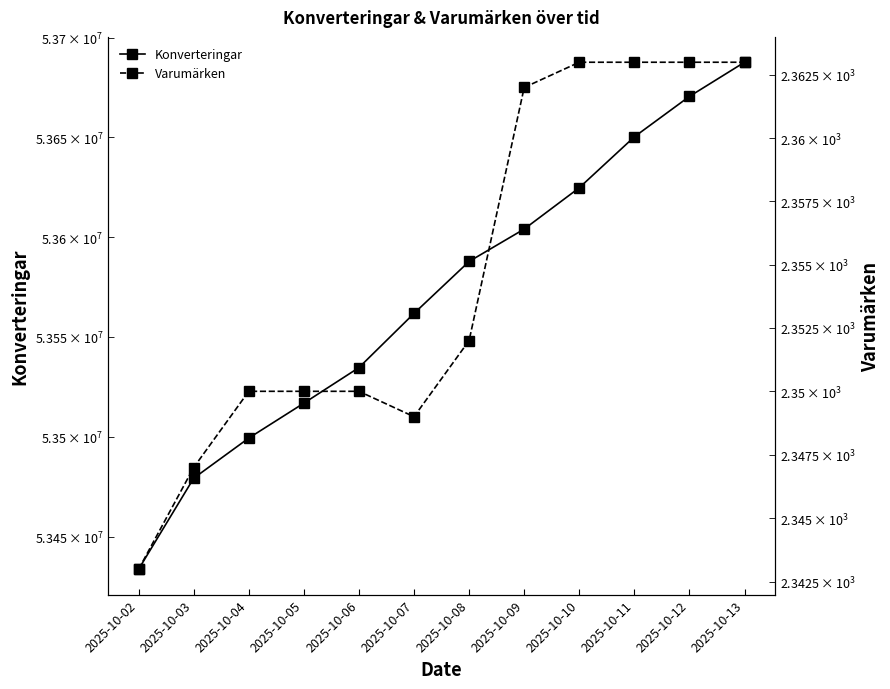

Does the chart display data point markers on the line(s)?

Yes